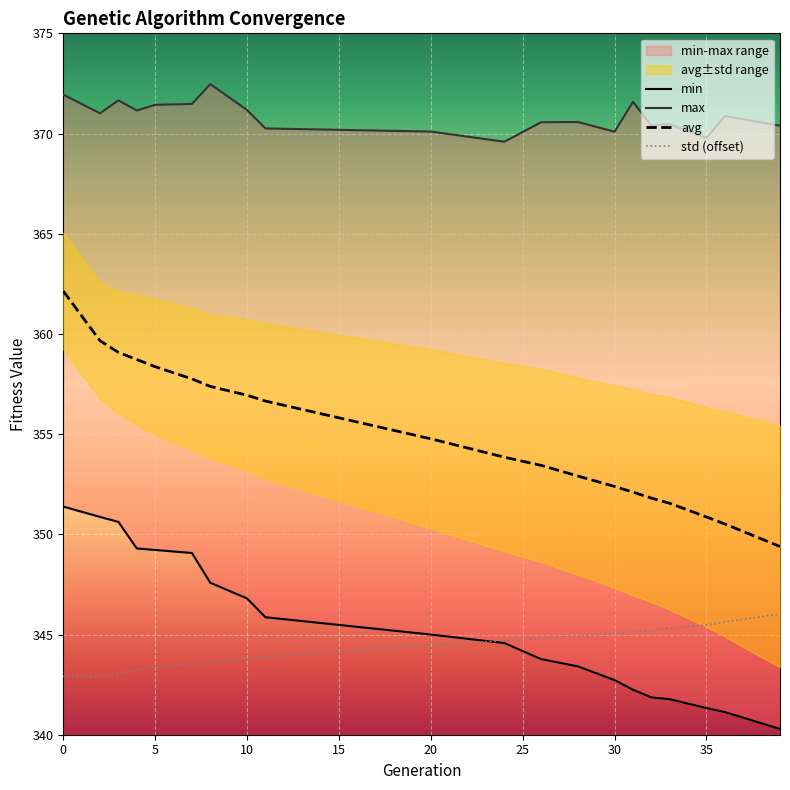

True or false: std has a value of 509.7 at 2.

False